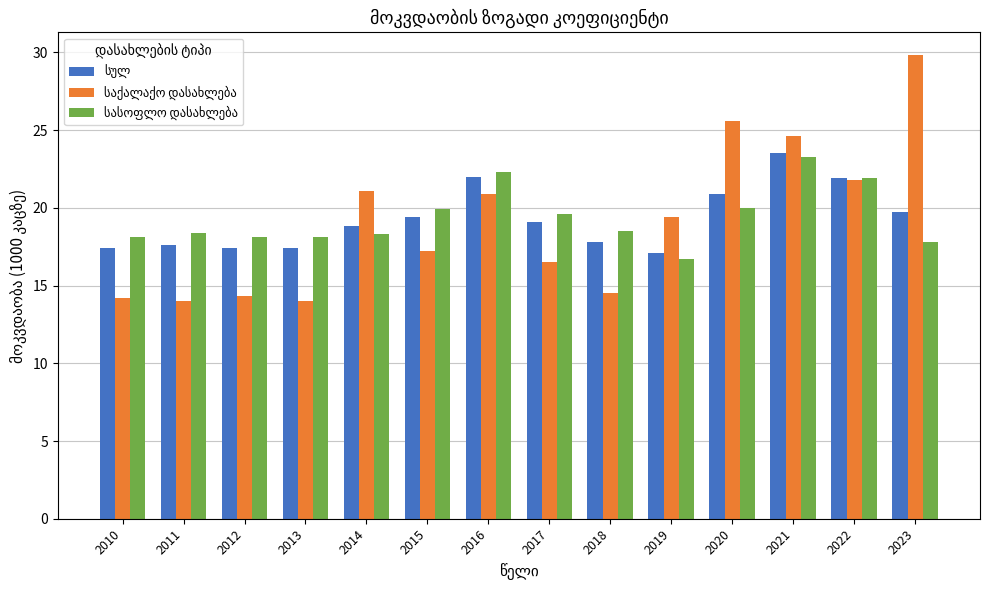

Does the chart contain any negative values?

No